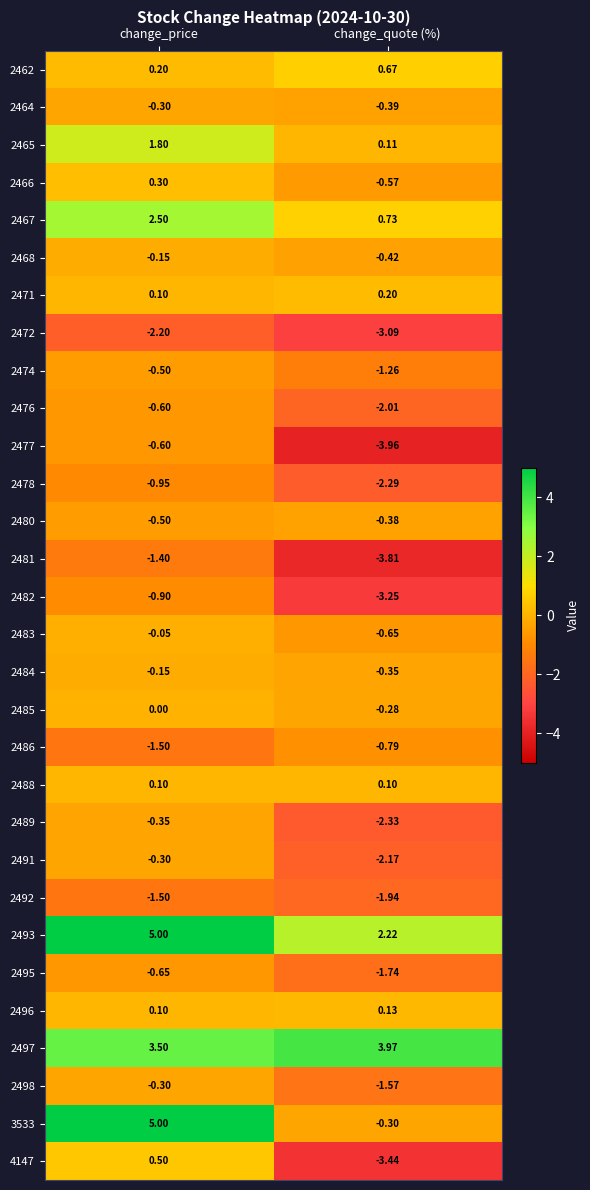

Rank the series at change_quote (%) from highest to lowest value.

2497, 2493, 2467, 2462, 2471, 2496, 2465, 2488, 2485, 3533, 2484, 2480, 2464, 2468, 2466, 2483, 2486, 2474, 2498, 2495, 2492, 2476, 2491, 2478, 2489, 2472, 2482, 4147, 2481, 2477